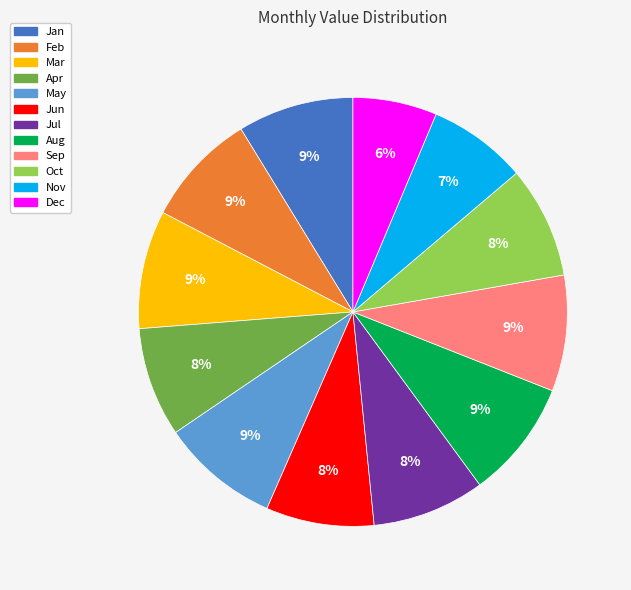

To the nearest percent, what is the average slice percentage?

8%